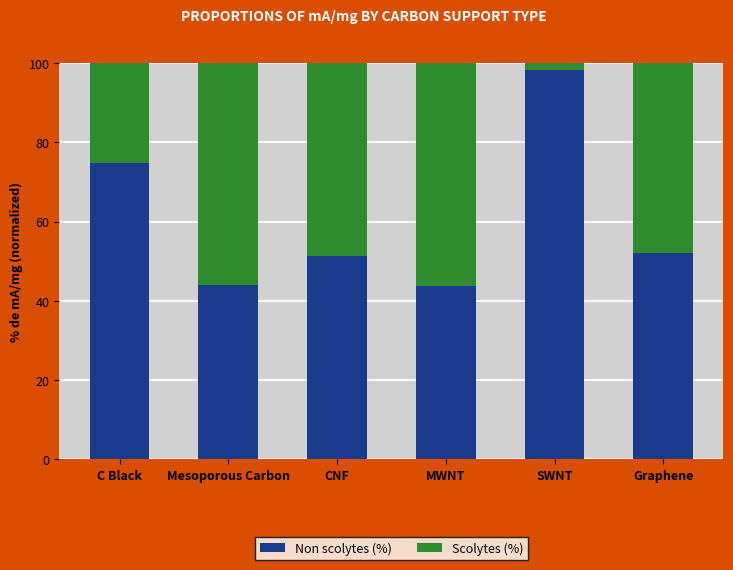

How many data points in Non scolytes (%) are less than 52?

3